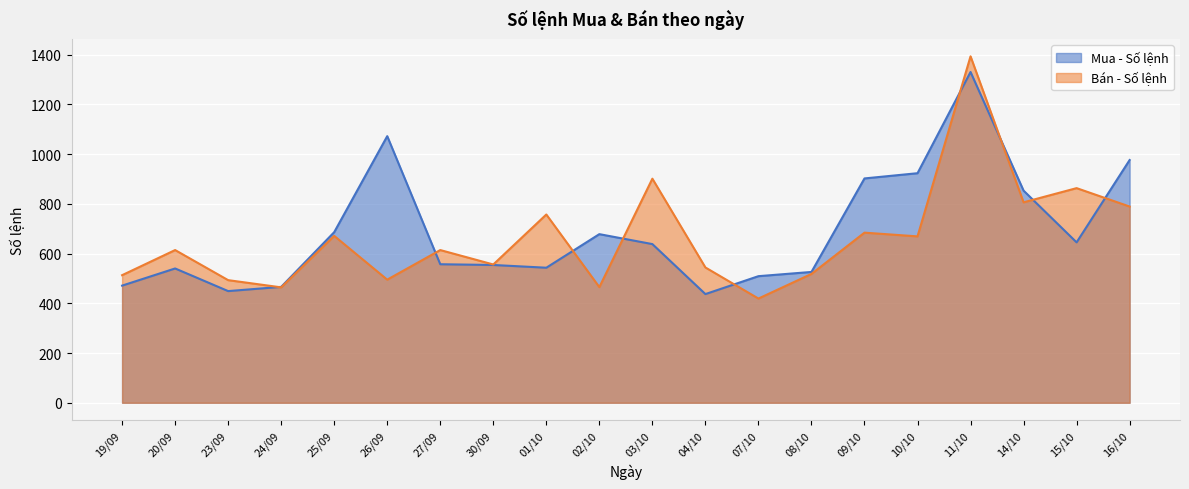

What position from the right is 19/09?

20